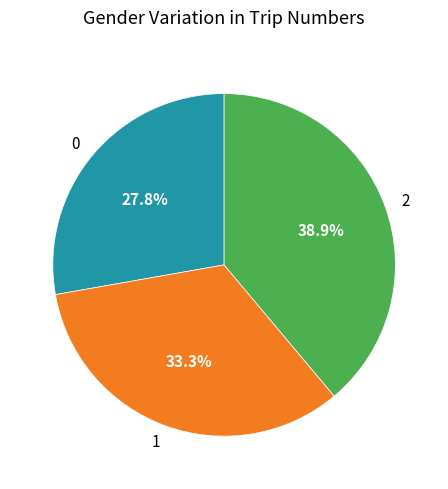

Which has a higher value, 1 or 0?

1